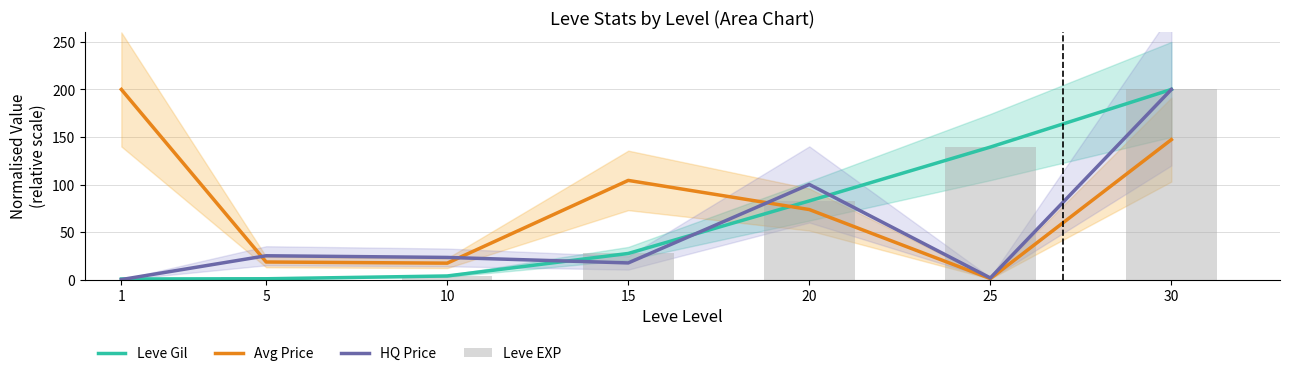

Reading right to left, transcribe all the data shown in this chart.

Leve Gil: 200.0	139.4	82.7	27.5	3.8	0.8	0.6
Avg Price: 147.2	1.0	73.7	104.3	17.3	18.5	200.0
HQ Price: 200.0	1.7	100.1	17.5	23.3	25.0	0.0
Leve EXP: 200.0	139.4	82.7	27.5	3.8	2.4	0.0